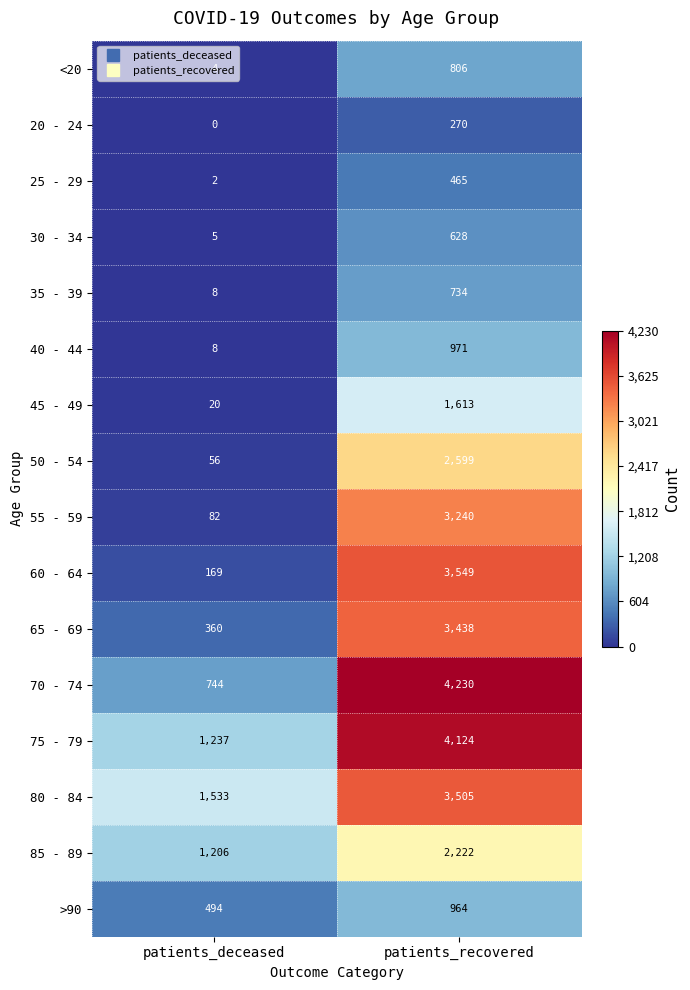

At which category is the sum across all series the highest?

patients_recovered